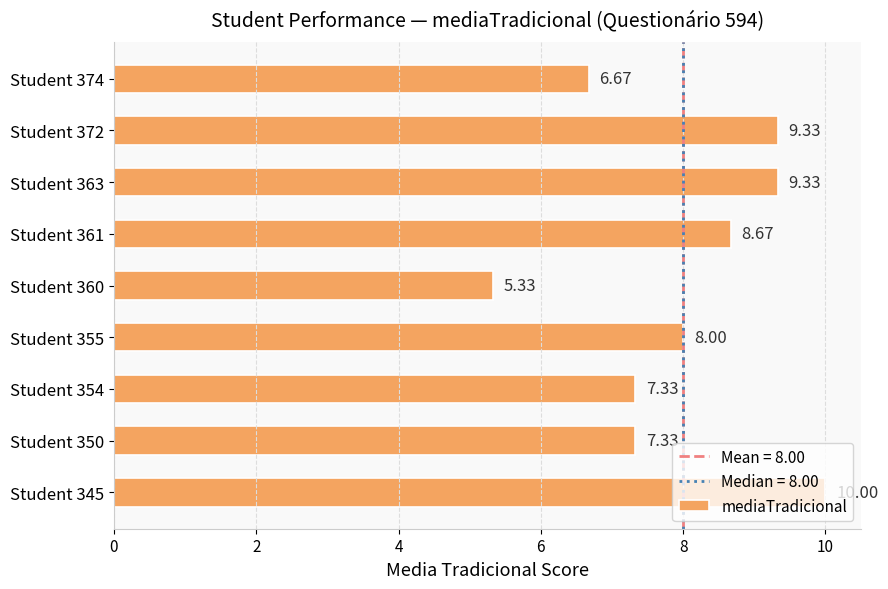

Between Student 360 and Student 345, which is larger?

Student 345